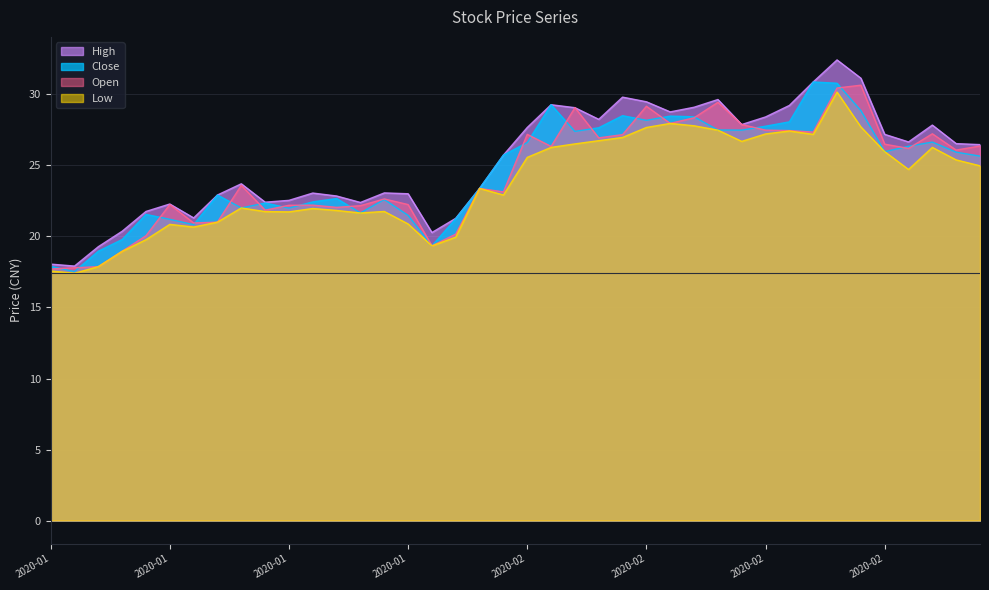

At which category does the chart reach its peak across all series?

2020-02-26